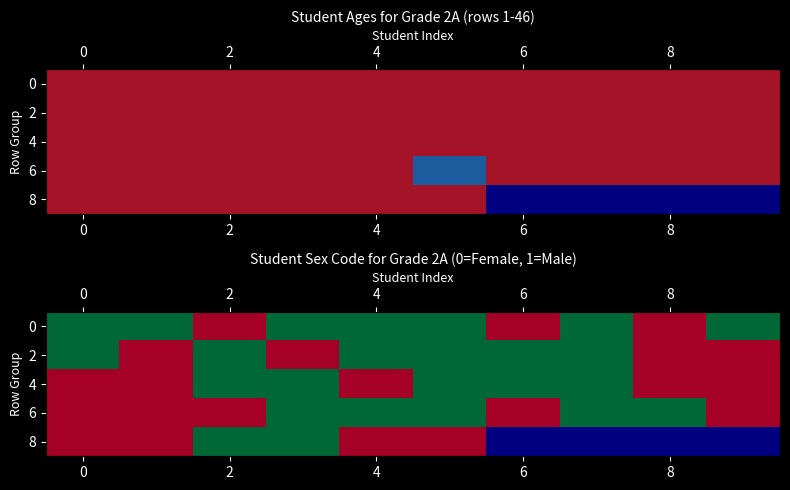

Which series has the largest total across all categories?

row_0